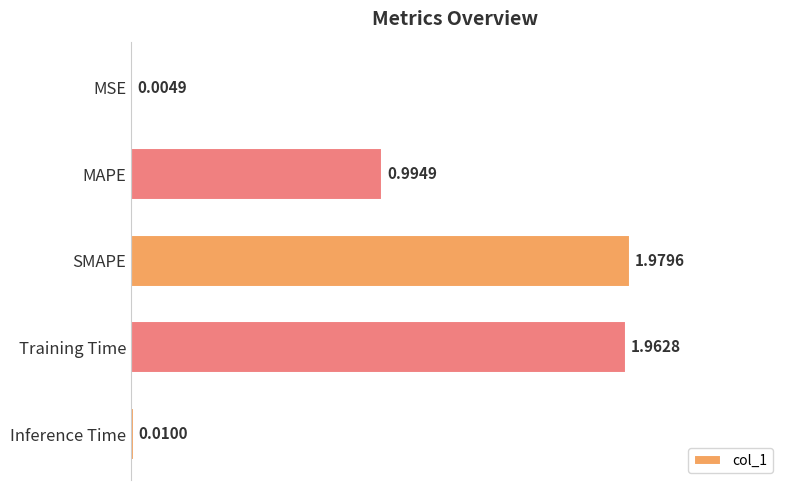

What is the change in value from MSE to MAPE?

+1.0